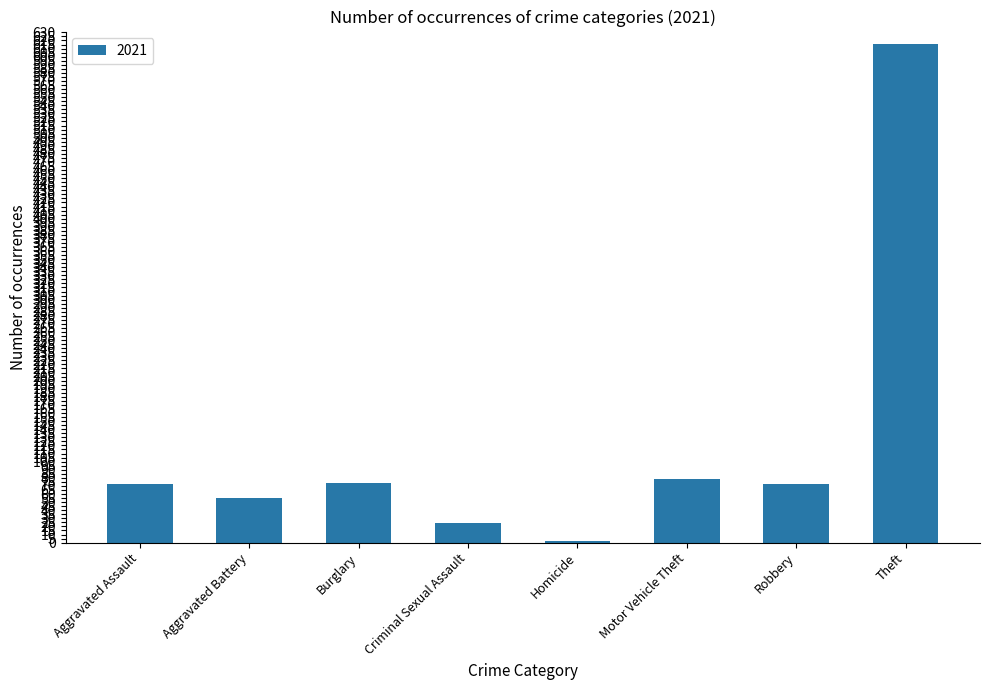

Between Homicide and Motor Vehicle Theft, which is larger?

Motor Vehicle Theft